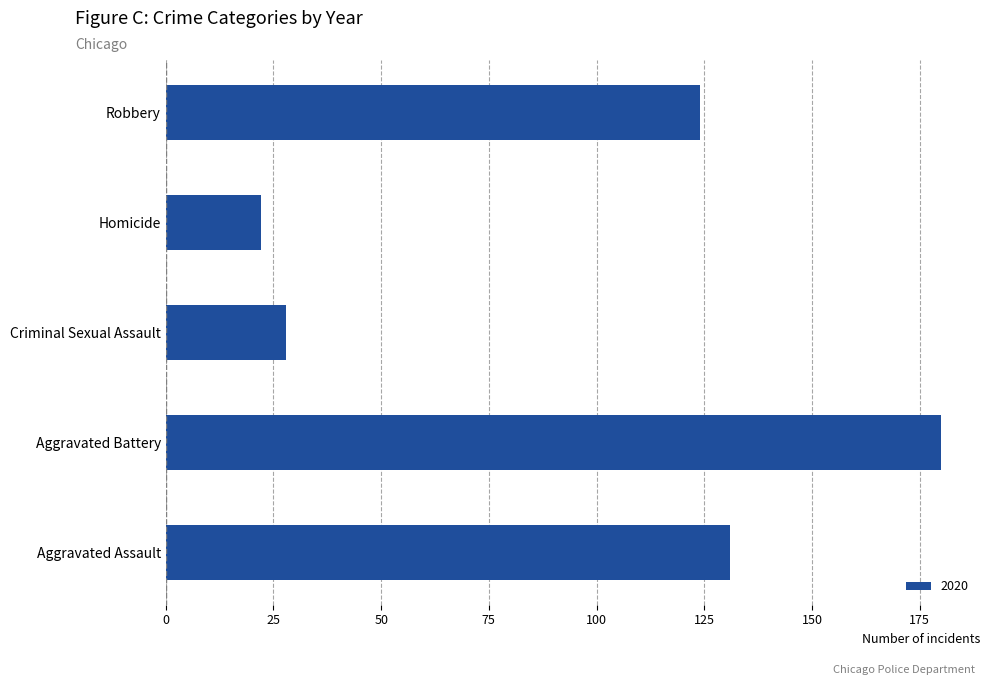

Where is the data nearest to the value 101?

Robbery